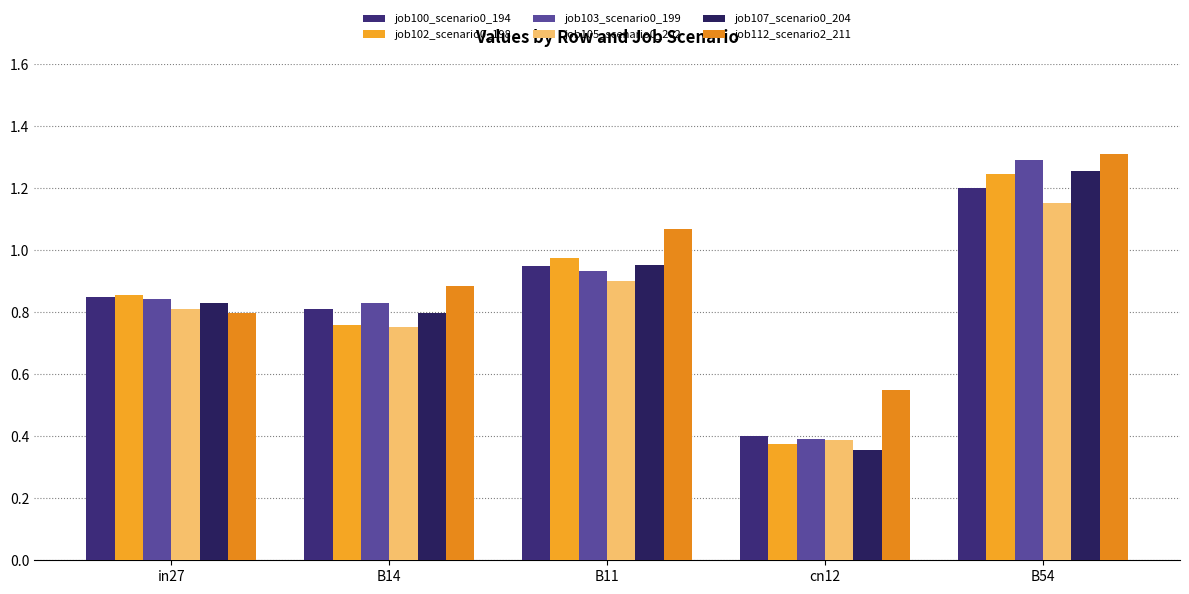

What is the greatest value displayed?

1.3